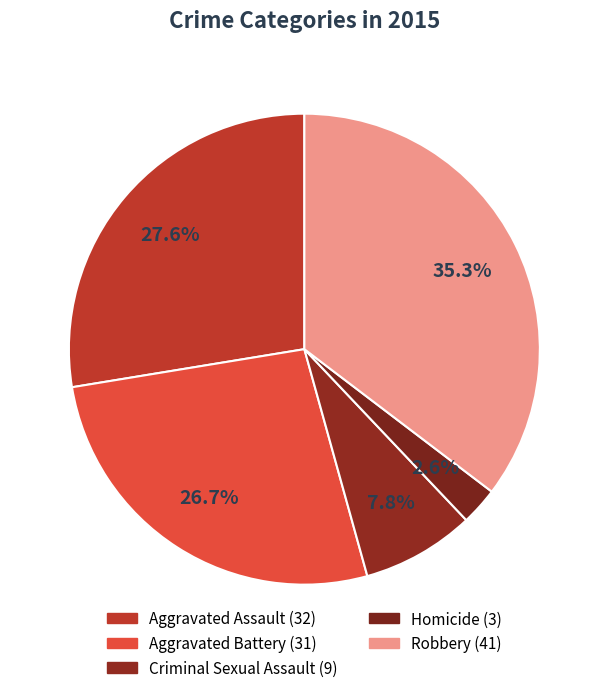

Which has a higher value, Aggravated Battery or Criminal Sexual Assault?

Aggravated Battery